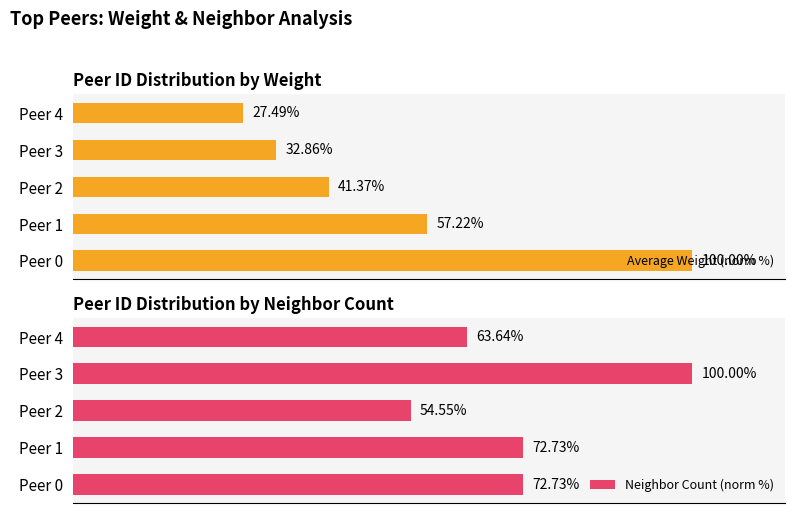

Reading right to left, list all the values displayed in this chart.

Average Weight (norm %): 27.5	32.9	41.4	57.2	100.0
Neighbor Count (norm %): 63.6	100.0	54.5	72.7	72.7